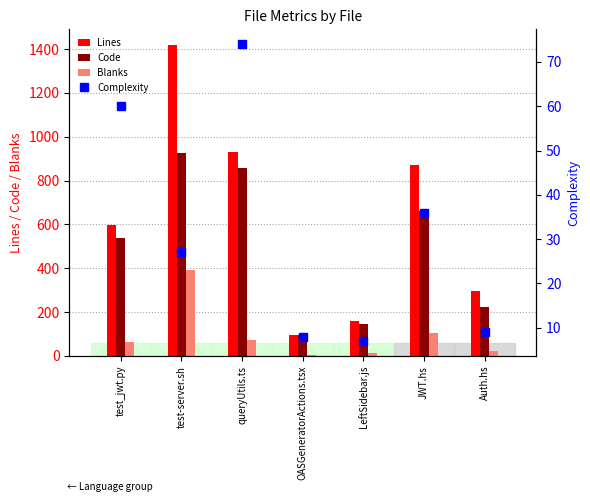

The Complexity series shows 130 at queryUtils.ts. True or false?

False